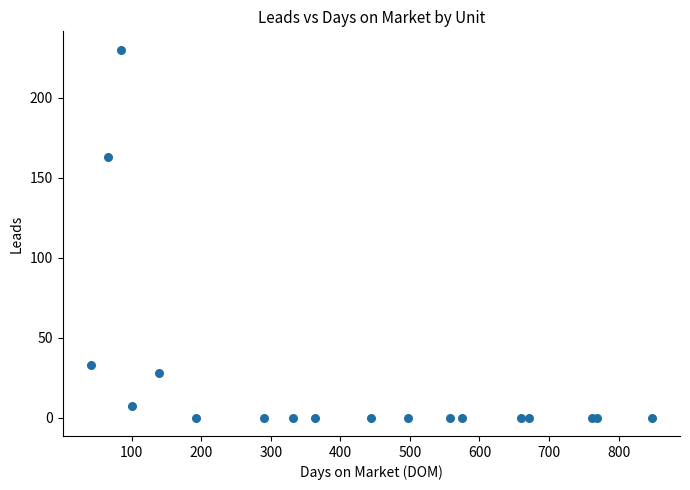

What Y value in the scatter plot is closest to 115?

163